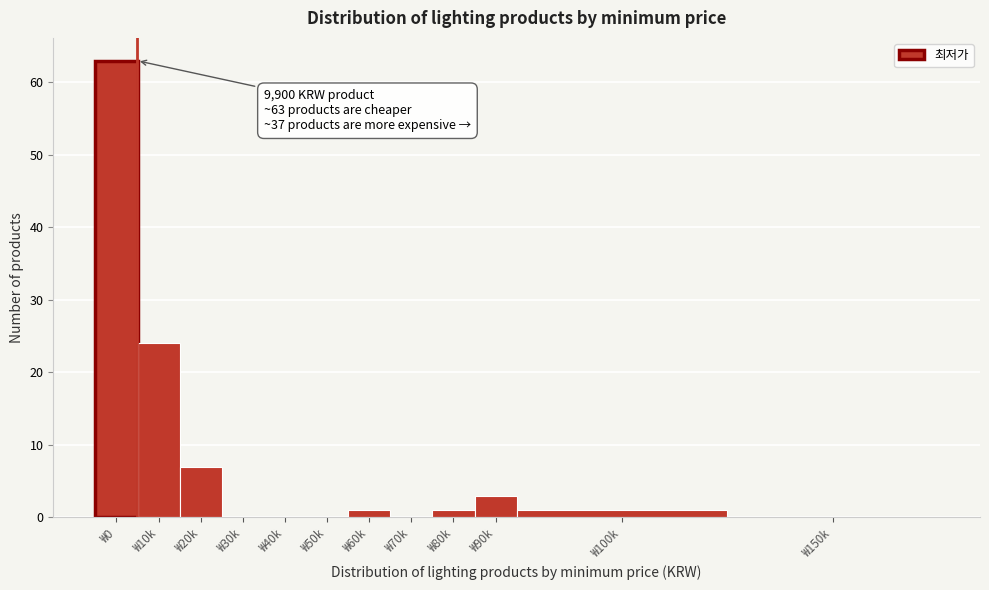

Reading right to left, extract all data points from this chart.

₩150k=0	₩100k=1	₩90k=3	₩80k=1	₩70k=0	₩60k=1	₩50k=0	₩40k=0	₩30k=0	₩20k=7	₩10k=24	₩0=63